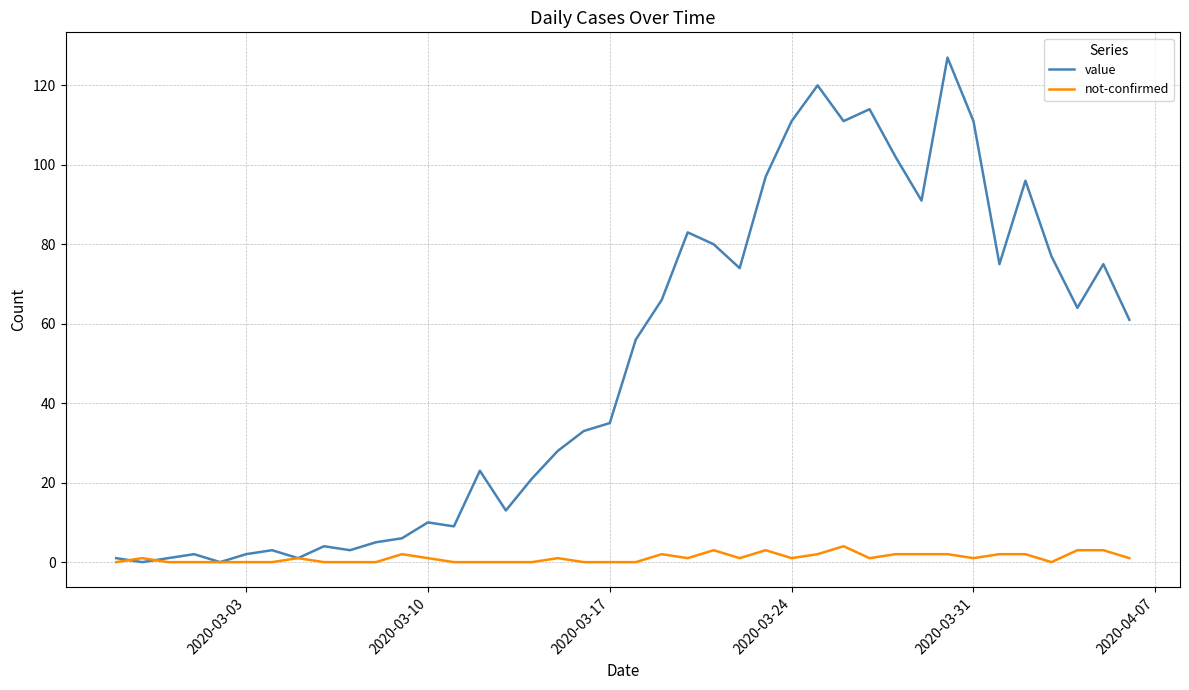

Which series has the largest range (max minus min)?

value